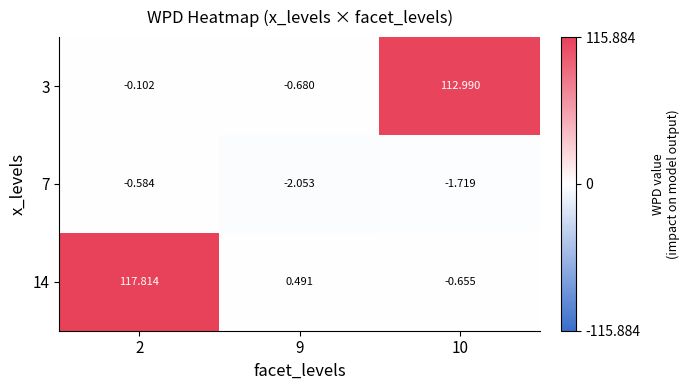

Is the value of 3 at 10 greater than the value of 7 at 9?

Yes